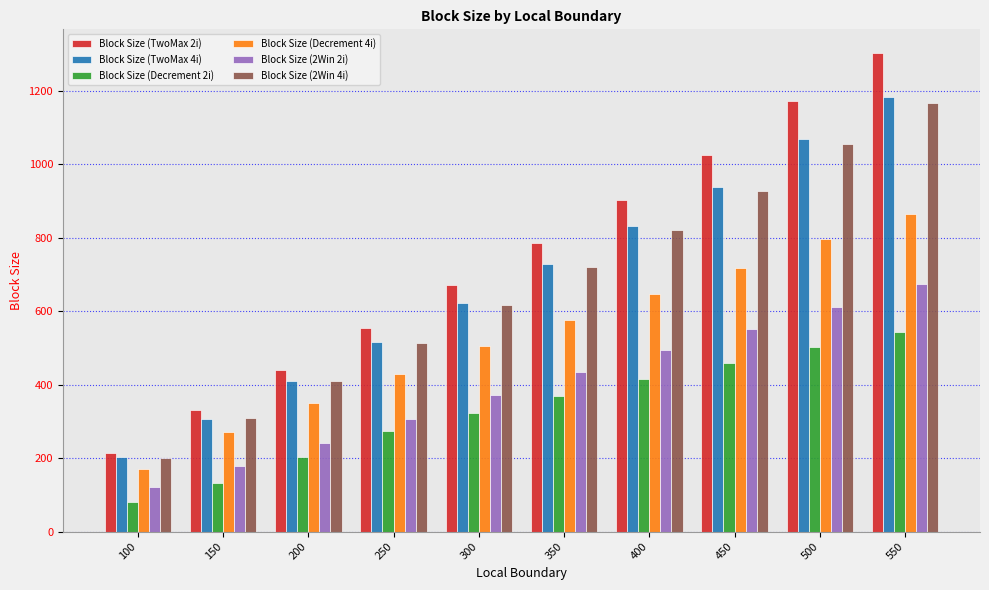

Which series has the largest total across all categories?

Block Size (TwoMax 2i)